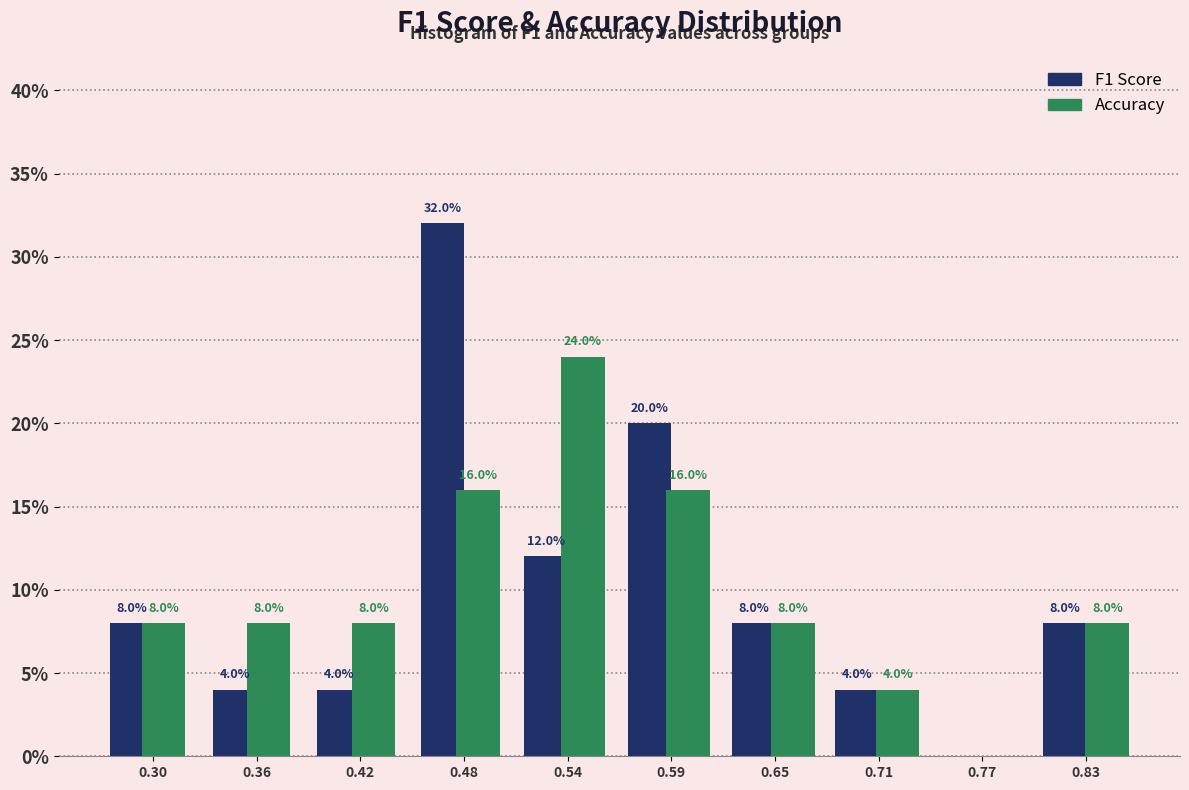

Which category has the highest value across all series?

0.48